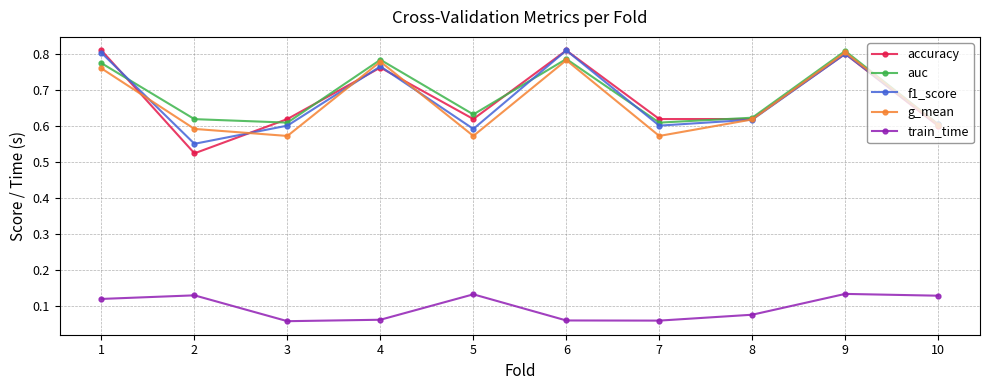

Is this an area chart (filled region under the line)?

No